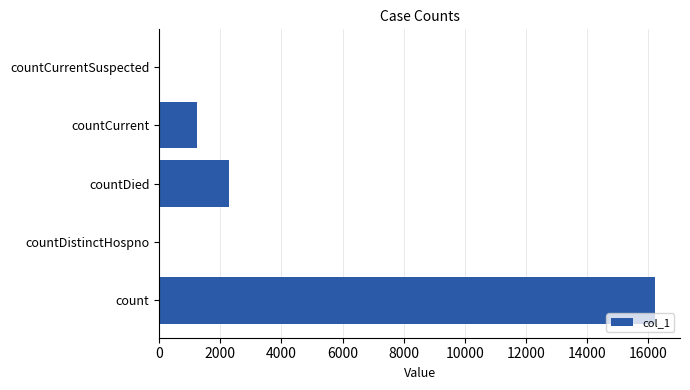

Count the number of data series in this chart.

1